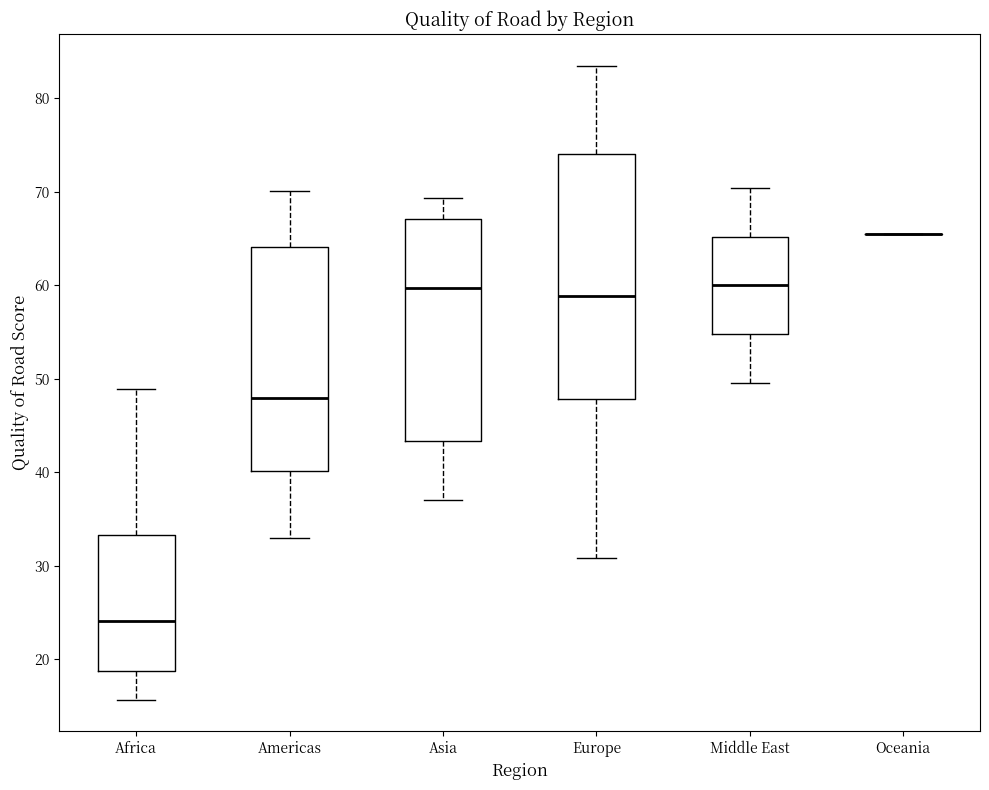

Reading left to right, read every box against the y-axis: the position of its median line, the range the box covers, and the ends of its whiskers. The values are not printed on the chart, so give them approximately, as read against the axis.

Africa: median 24, box 19 to 33, whiskers 16 to 49
Americas: median 48, box 40 to 64, whiskers 33 to 70
Asia: median 60, box 43 to 67, whiskers 37 to 69
Europe: median 59, box 48 to 74, whiskers 31 to 84
Middle East: median 60, box 55 to 65, whiskers 50 to 70
Oceania: box collapsed to a line at 66, whiskers 66 to 66